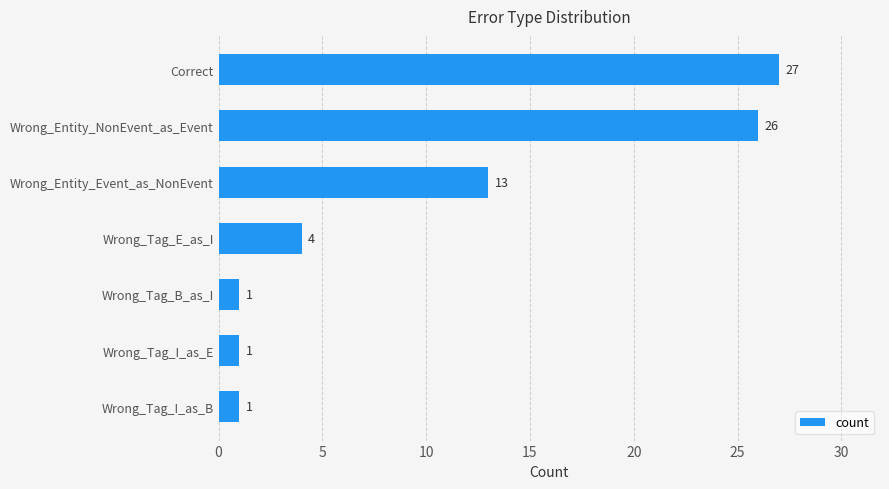

Count the number of data series in this chart.

1